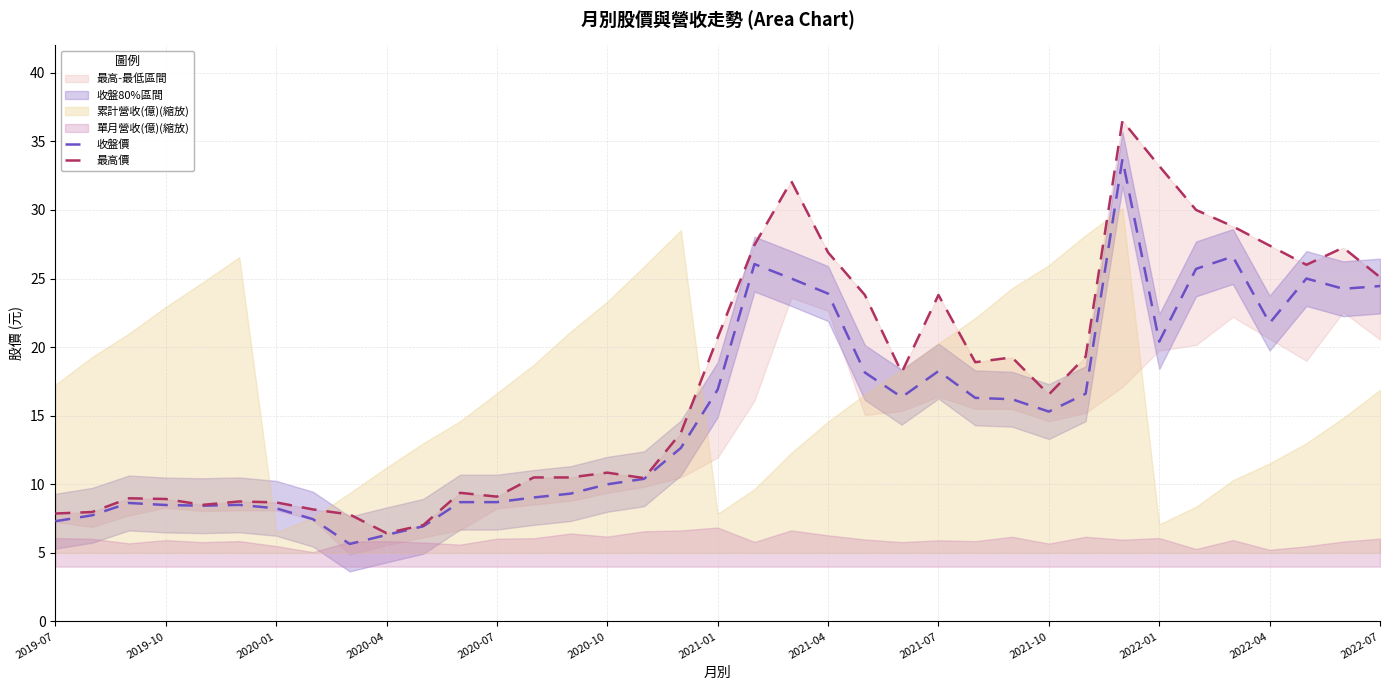

What is the greatest value displayed?

36.5